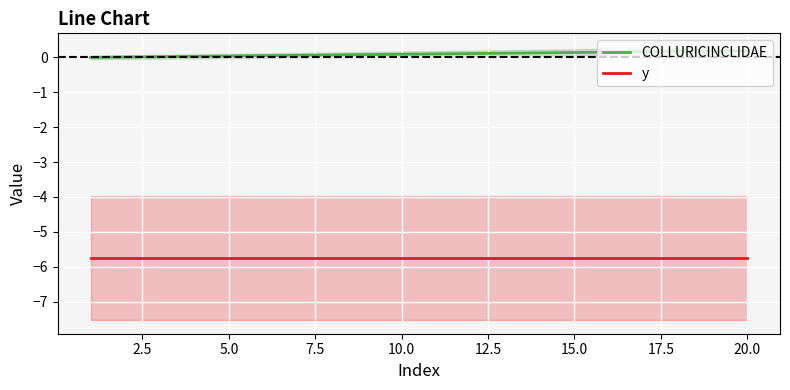

True or false: y and COLLURICINCLIDAE intersect in this chart.

False